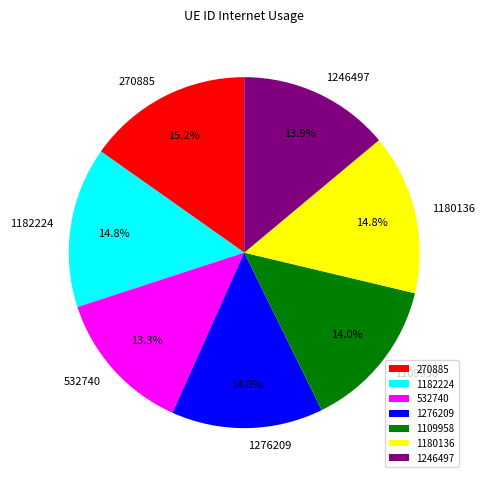

To the nearest percent, what portion does 532740 represent?

13%